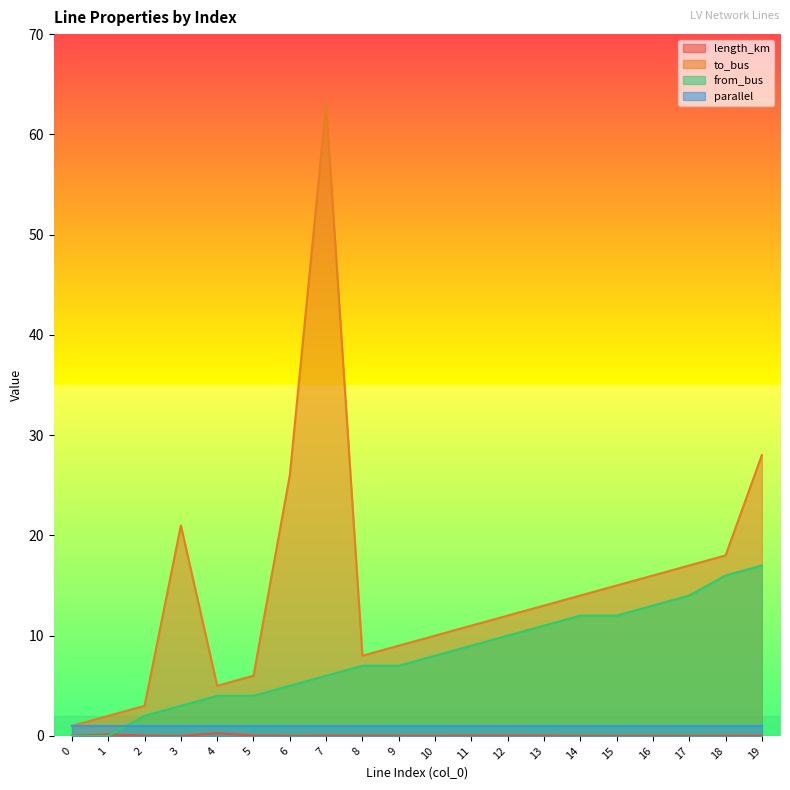

Which series has the largest total across all categories?

to_bus